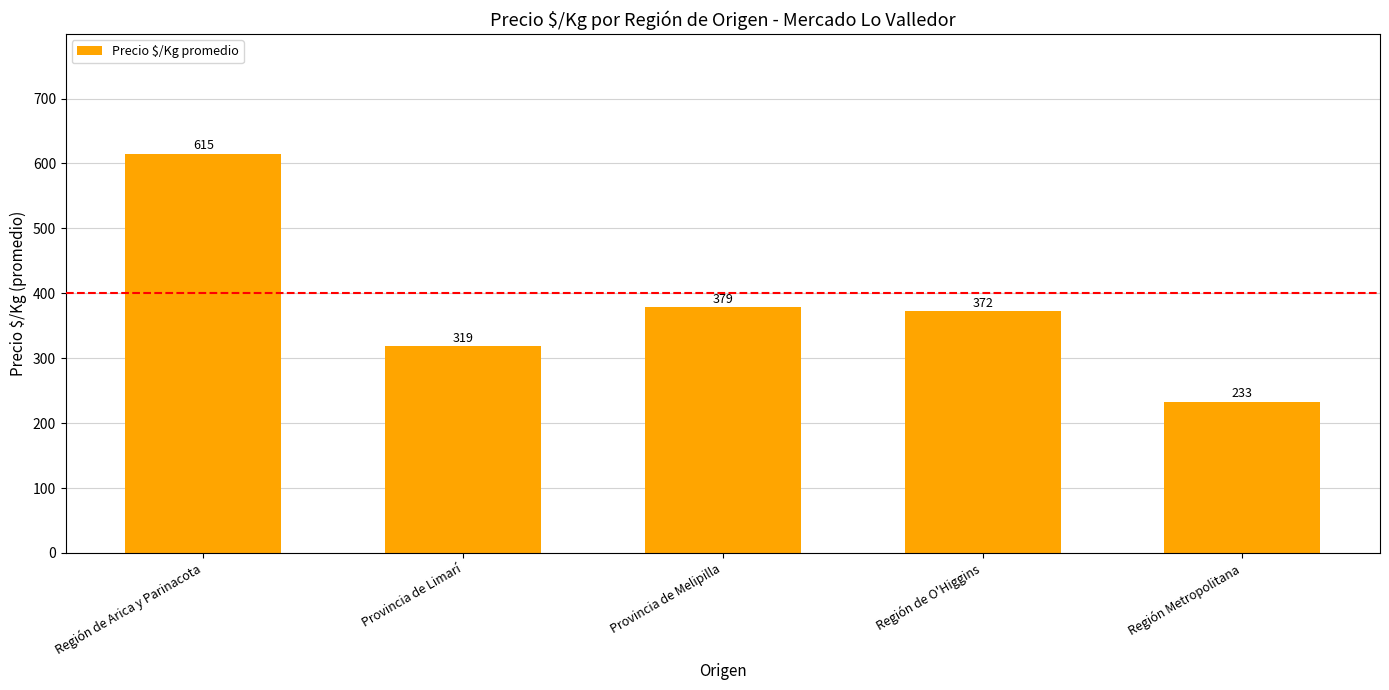

Reading left to right, extract all data points from this chart.

615	319	379	372	233